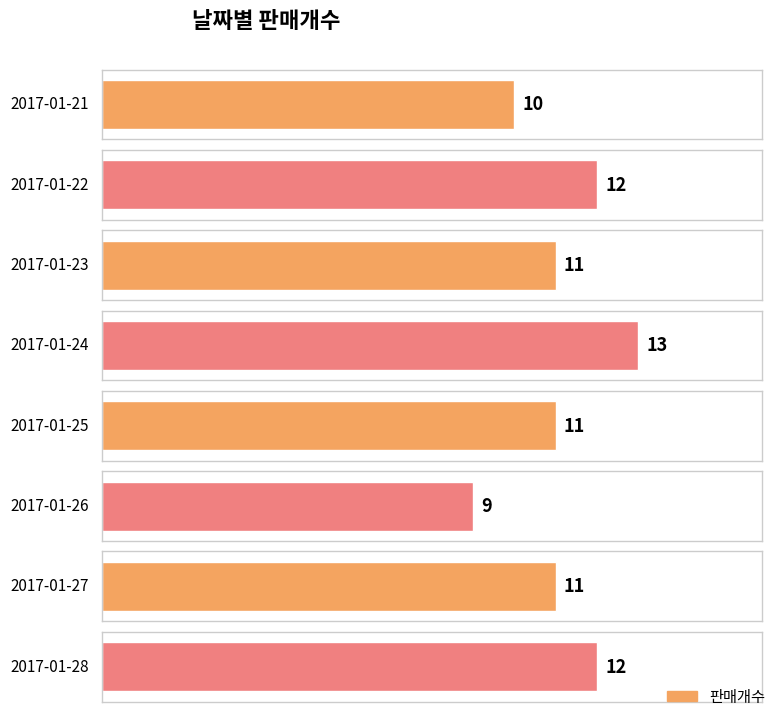

Reading left to right, extract all data points from this chart.

2017-01-21=10	2017-01-22=12	2017-01-23=11	2017-01-24=13	2017-01-25=11	2017-01-26=9	2017-01-27=11	2017-01-28=12